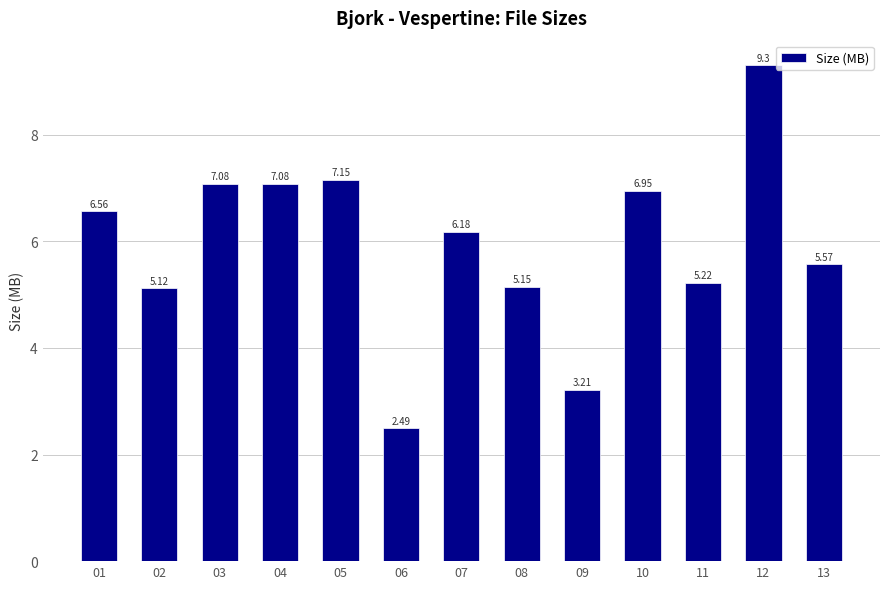

What is the ratio of the value at 07 to the value at 06?

2.5